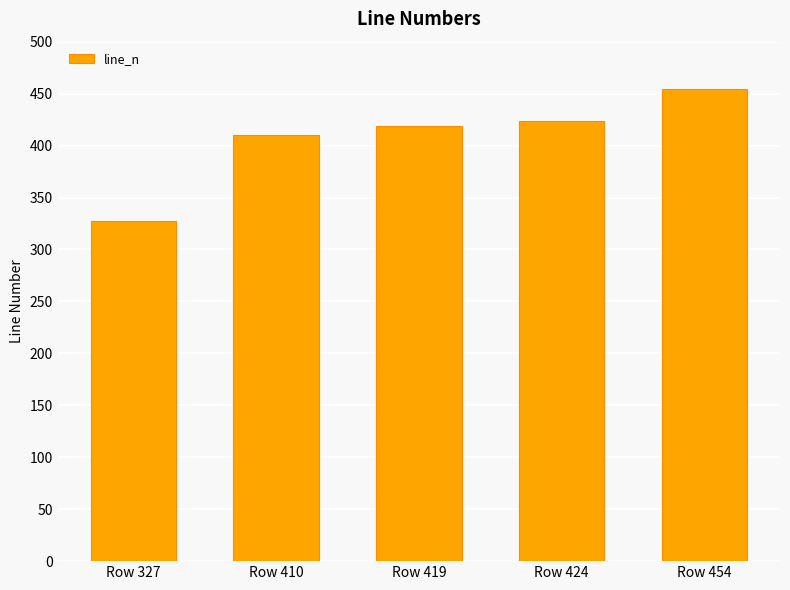

Which category has the lowest value across all series?

Row 327